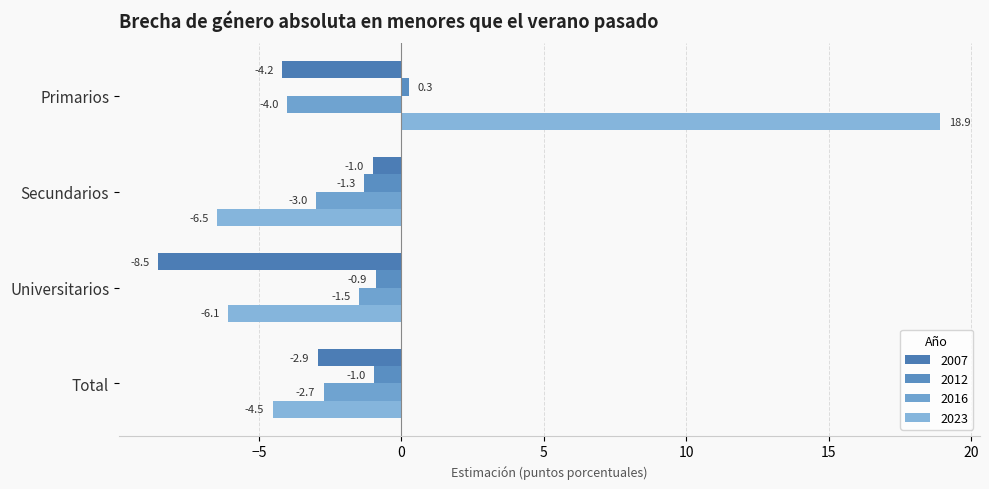

At how many categories does at least one series exceed 5?

1